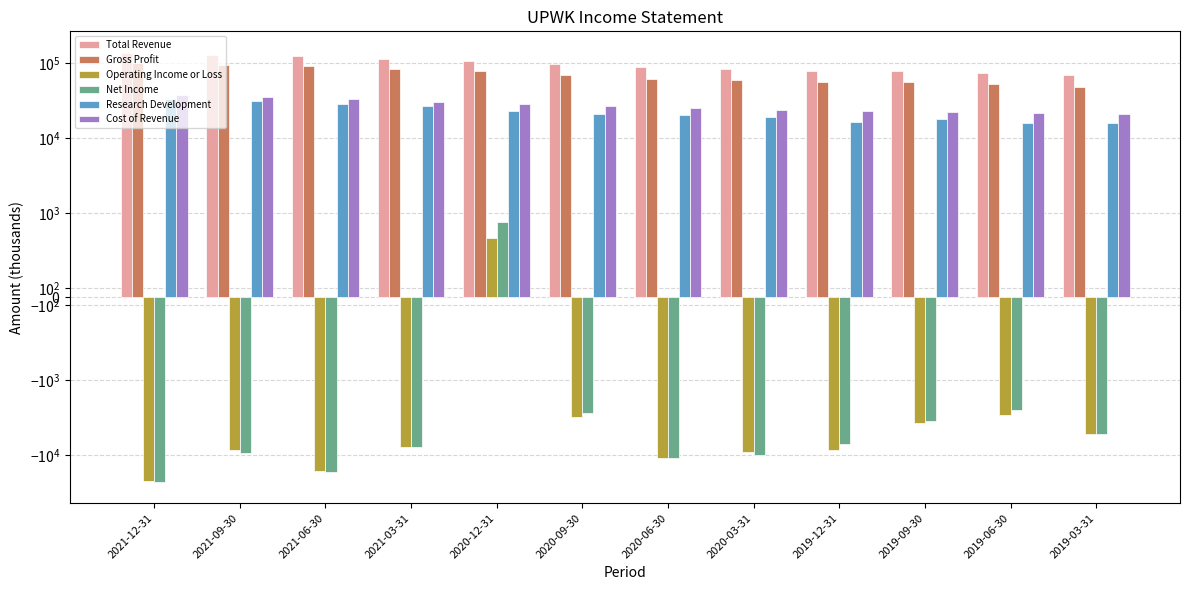

Which series has the largest total across all categories?

Total Revenue